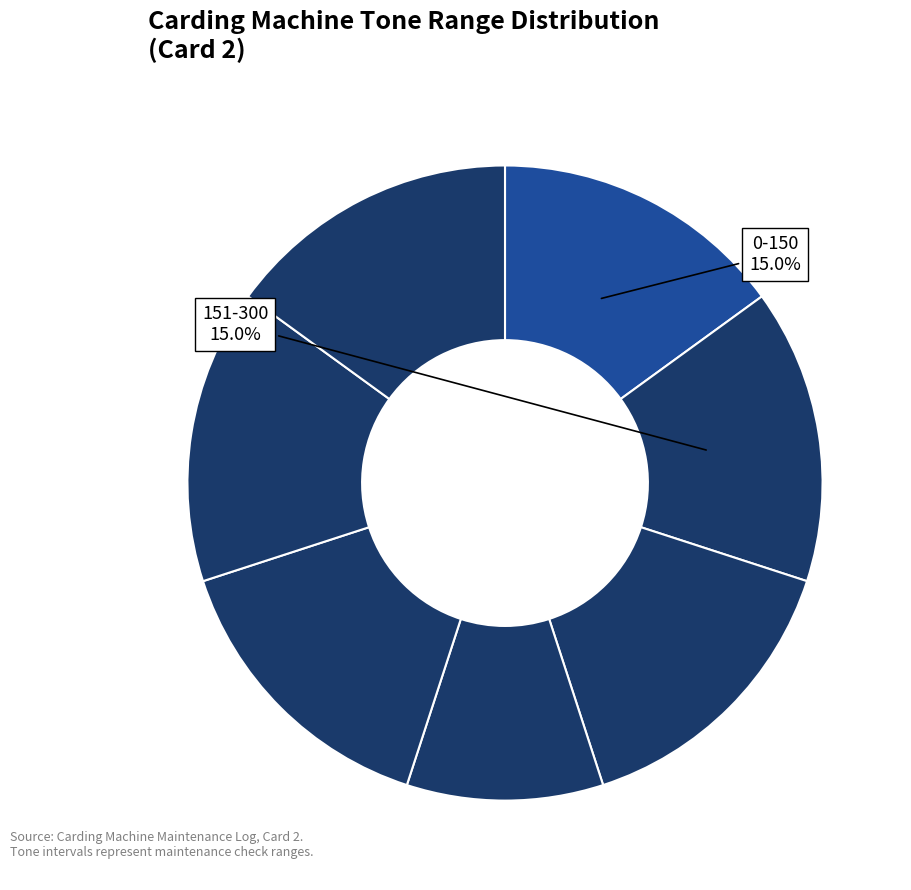

Which category has the smallest portion of the pie?

451-550